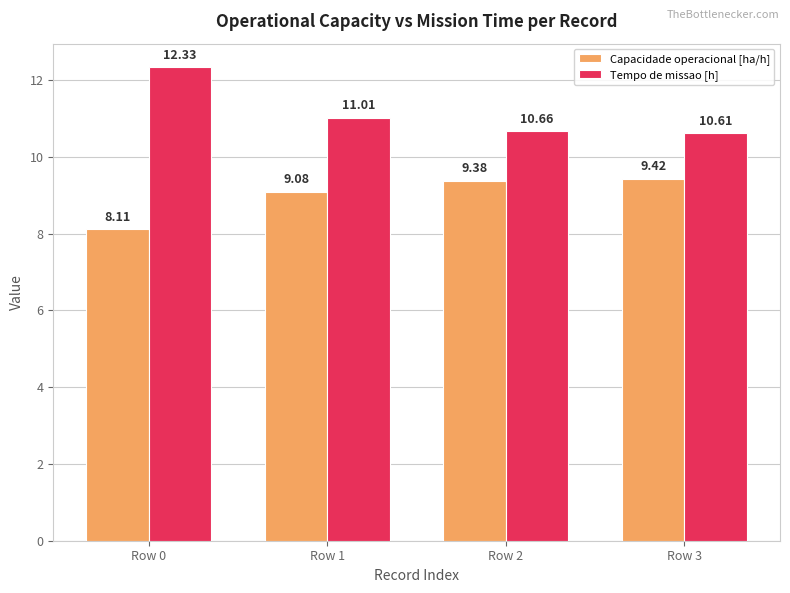

At which category is the sum across all series the highest?

Row 0